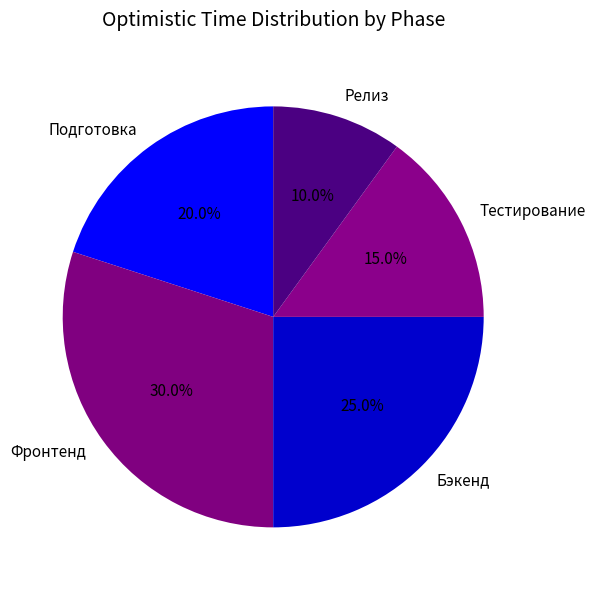

To the nearest percent, what percentage of the pie is Релиз?

10%